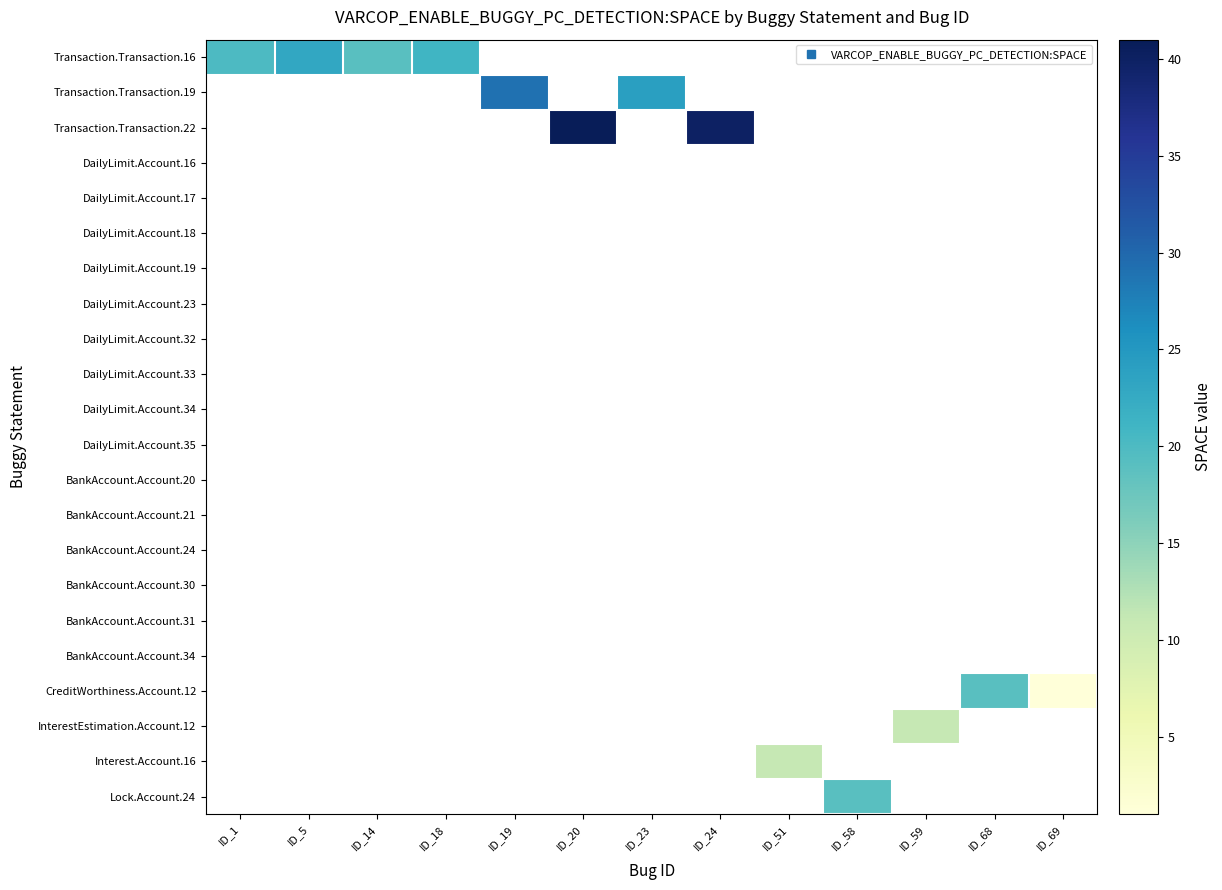

What is the highest value of the Transaction.Transaction.16 series?

23.0